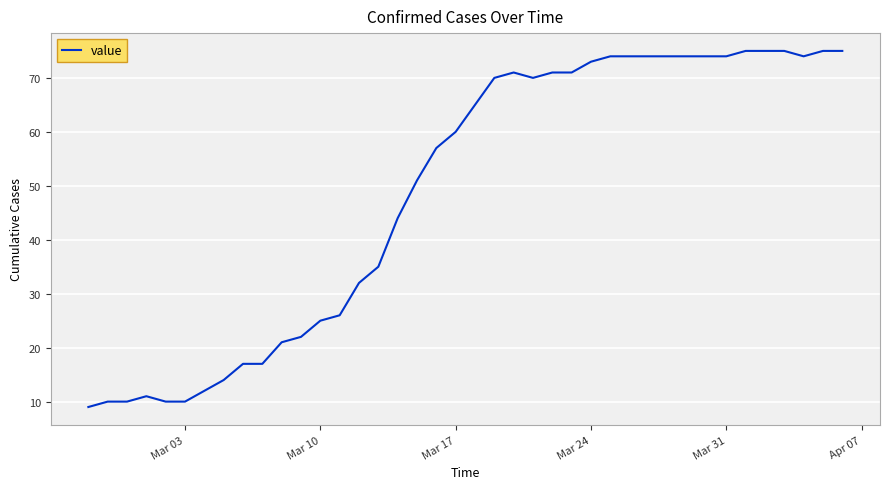

What is the greatest value displayed?

75